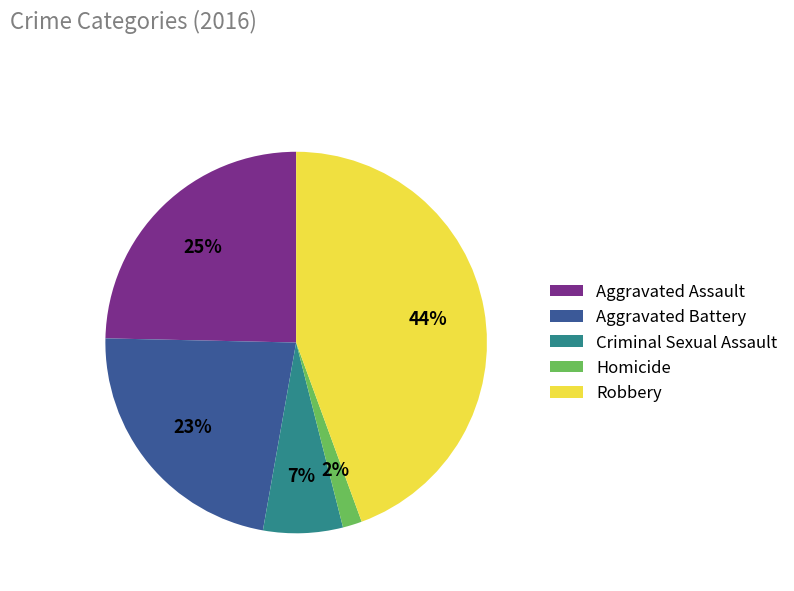

Which has a higher value, Aggravated Assault or Criminal Sexual Assault?

Aggravated Assault